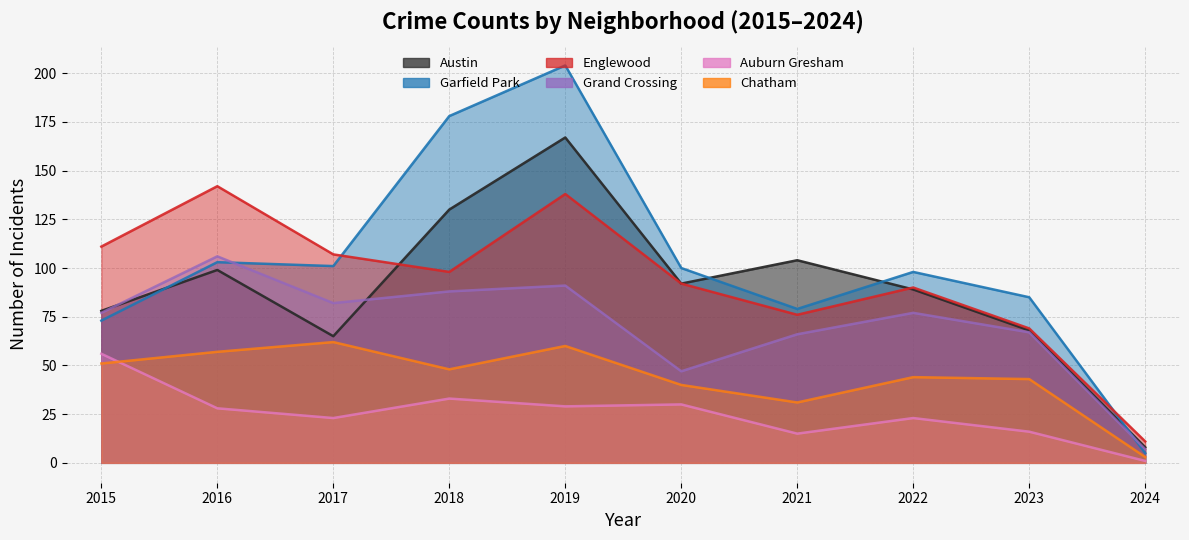

What is the difference between the maximum and second lowest values in the Auburn Gresham series?

41